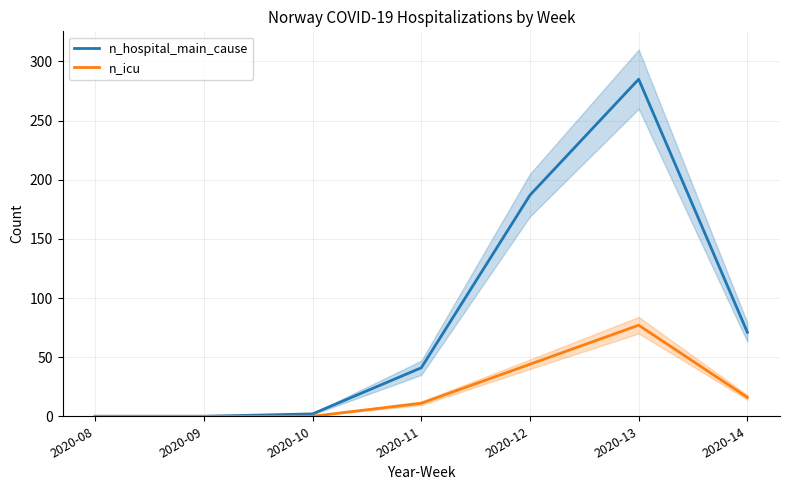

Where is the first local maximum for n_icu?

2020-13